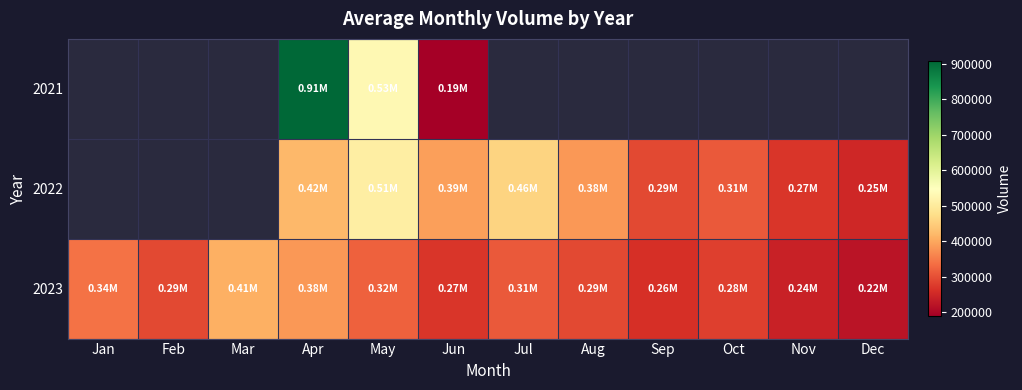

The value of 2022 at May is 510000.0. True or false?

True